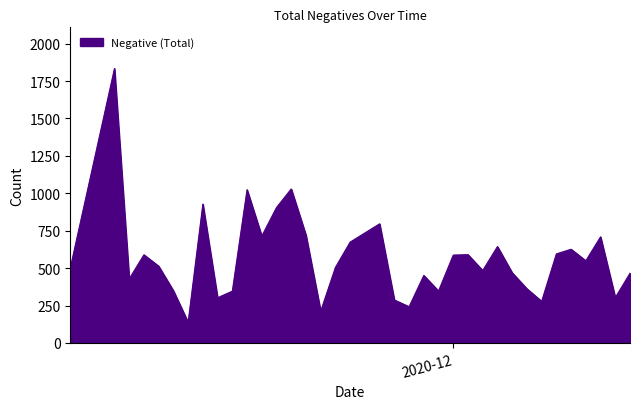

What is the greatest value displayed?

1834